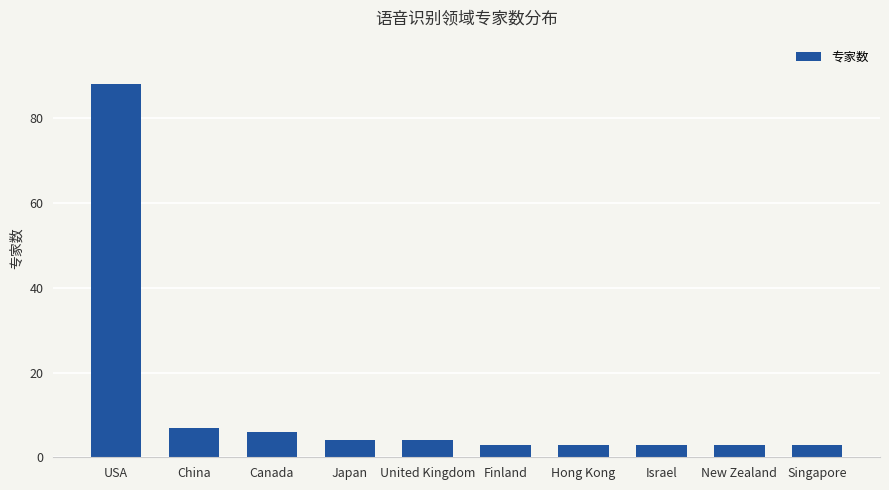

What is the label of the 4th bar from the left?

Japan